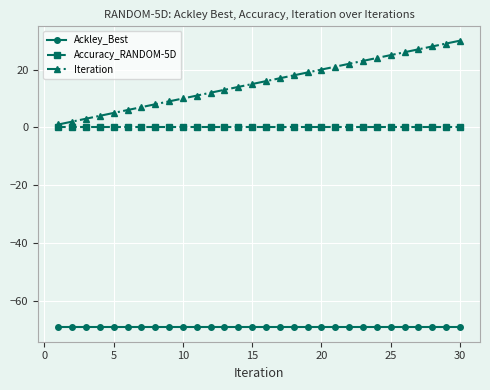

Which series has the widest spread of values?

Iteration